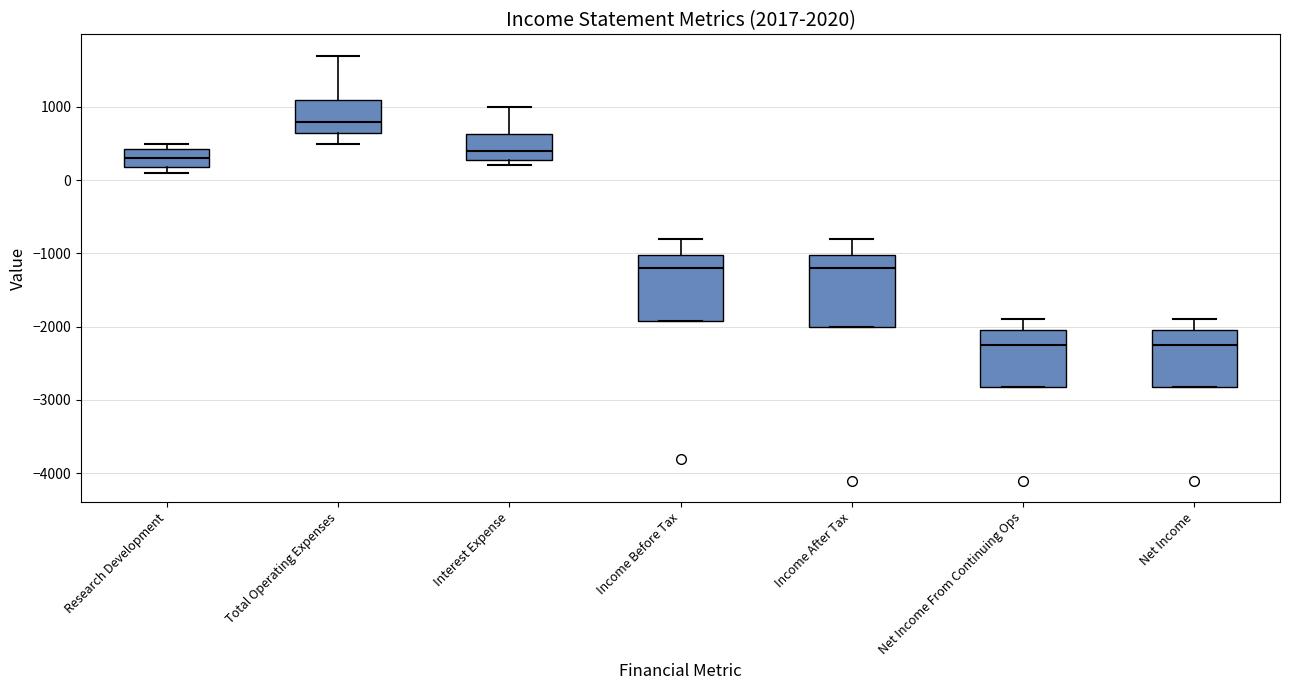

Reading left to right, read every box against the y-axis: the position of its median line, the range the box covers, and the ends of its whiskers. The values are not printed on the chart, so give them approximately, as read against the axis.

Research Development: median 300, box 200 to 400, whiskers 100 to 500
Total Operating Expenses: median 800, box 700 to 1100, whiskers 500 to 1700
Interest Expense: median 400, box 300 to 600, whiskers 200 to 1000
Income Before Tax: median -1200, box -1900 to -1000, whiskers -1900 to -800
Income After Tax: median -1200, box -2000 to -1000, whiskers -2000 to -800
Net Income From Continuing Ops: median -2200, box -2800 to -2000, whiskers -2800 to -1900
Net Income: median -2200, box -2800 to -2000, whiskers -2800 to -1900